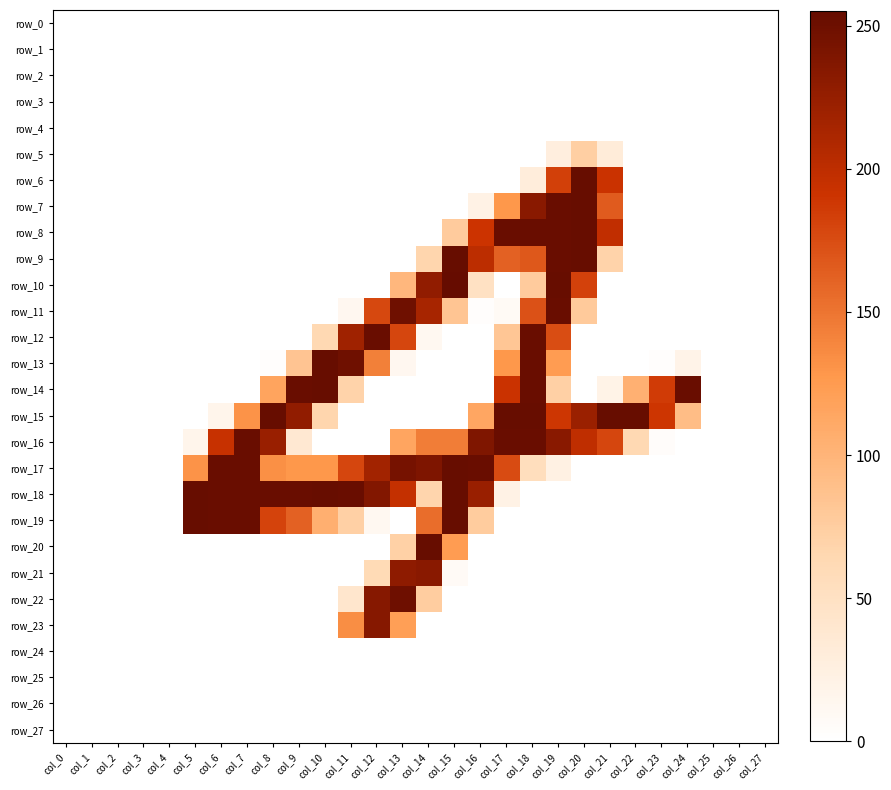

How many distinct data groups are displayed?

28